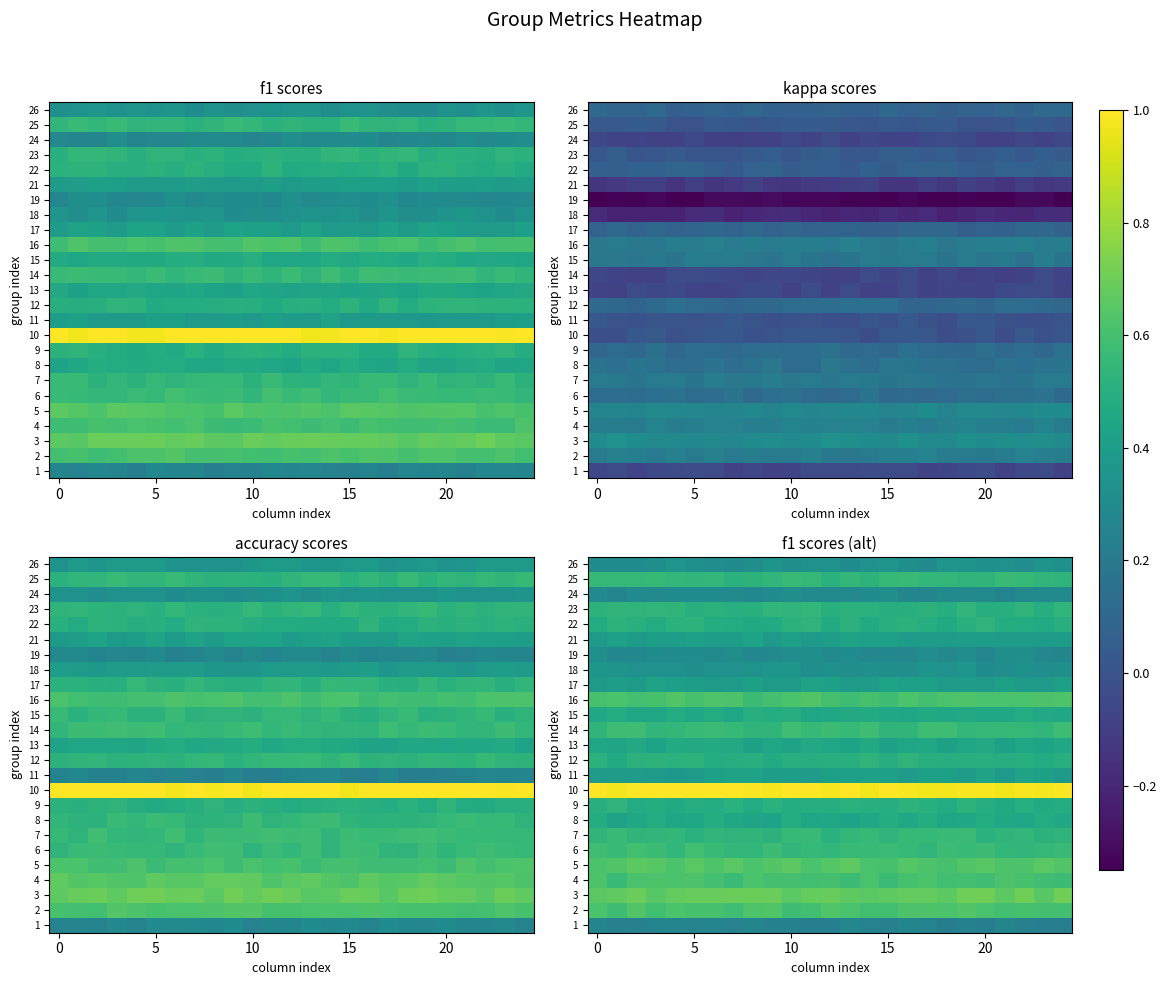

Which label corresponds to the largest value in the chart?

7